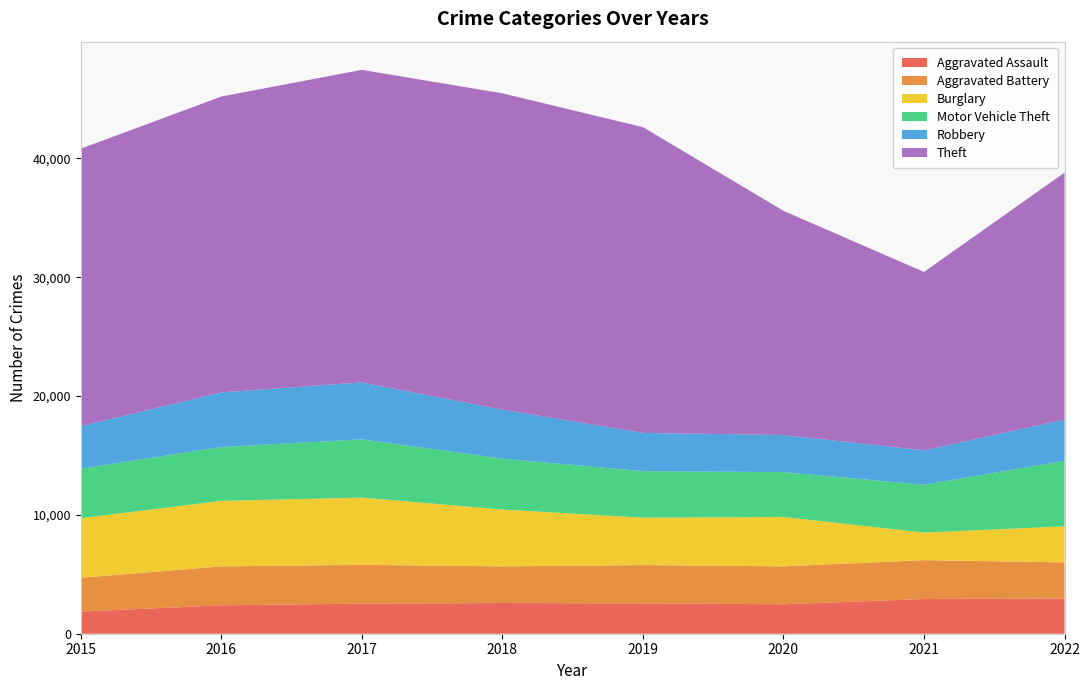

Reading left to right, transcribe all the data shown in this chart.

Aggravated Assault: 1862	2389	2530	2585	2553	2478	2918	2963
Aggravated Battery: 2847	3277	3264	3082	3222	3190	3273	3039
Burglary: 5013	5513	5660	4784	3987	4158	2321	3035
Motor Vehicle Theft: 4159	4528	4904	4279	3915	3770	4023	5511
Robbery: 3581	4599	4791	4118	3221	3126	2893	3468
Theft: 23349	24893	26295	26619	25727	18863	15012	20779